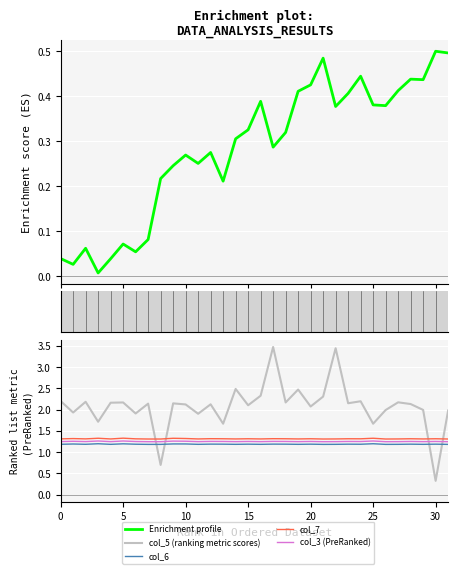

What is the difference between the maximum and minimum values in the Enrichment profile series?

0.5